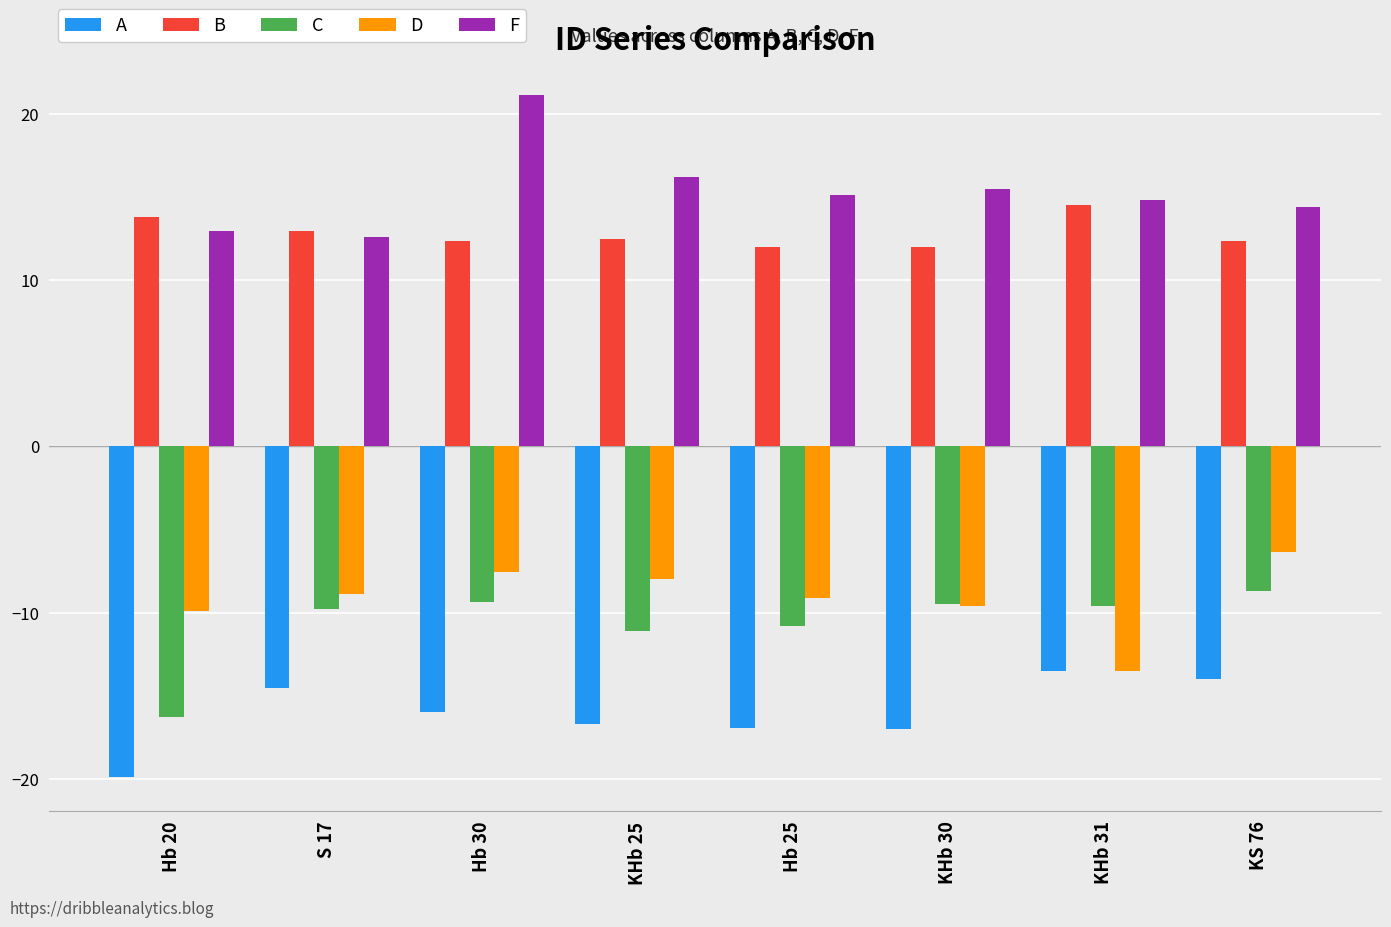

Is it true that D equals -2.3 at KHb 30?

False